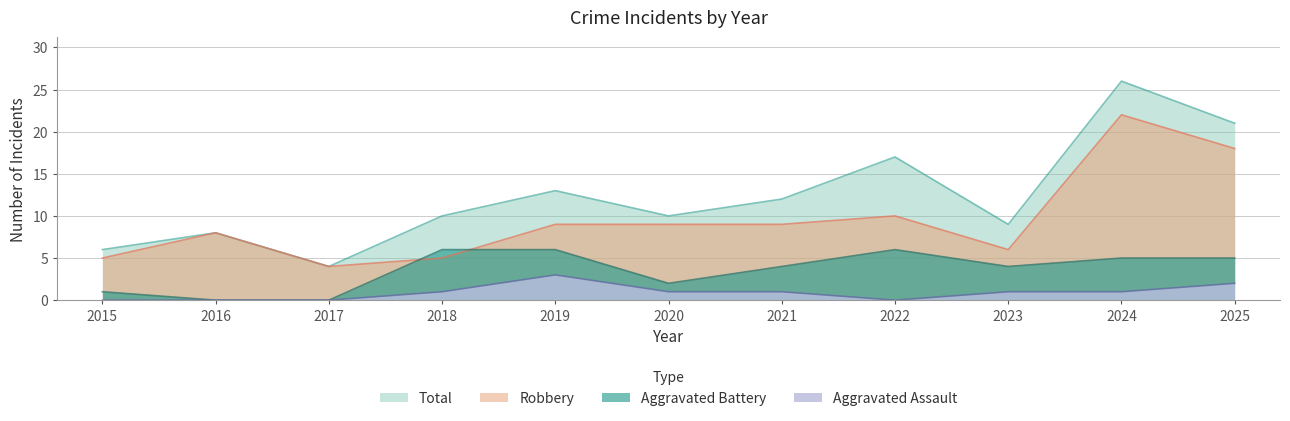

The Total series shows 6 at 2015. True or false?

True